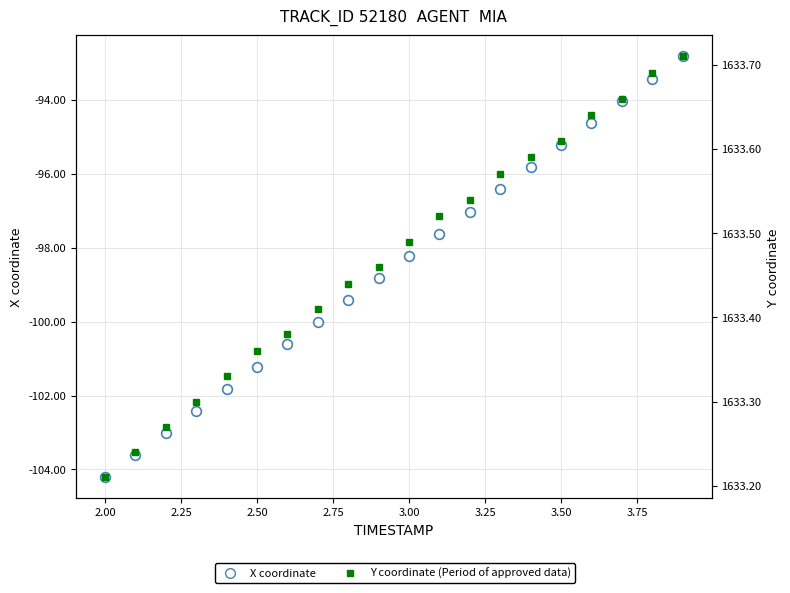

Which series has the widest spread of values?

X